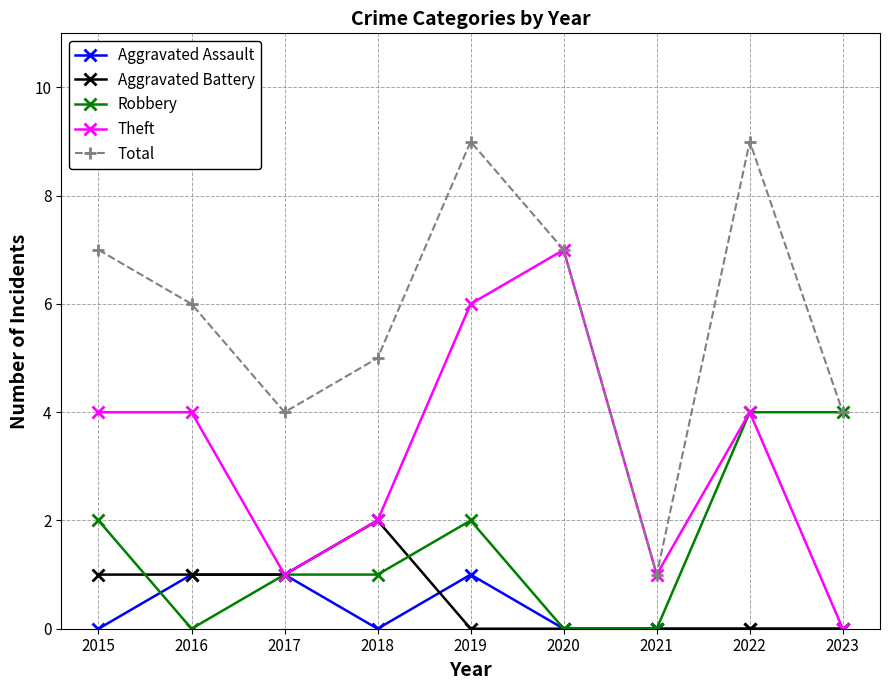

What is the spread (max minus min) of values at 2020?

7